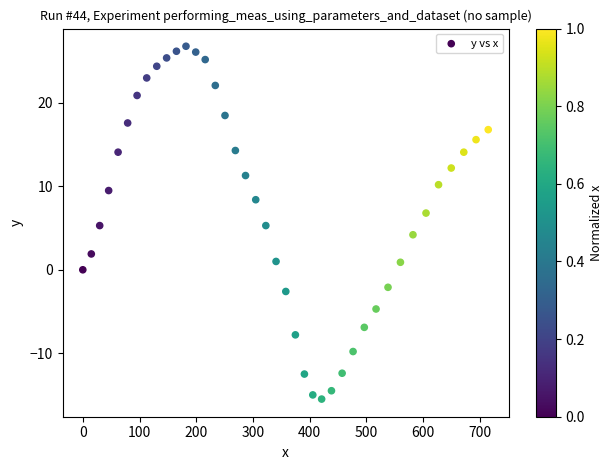

What is the range of Y values (max minus min)?

42.3